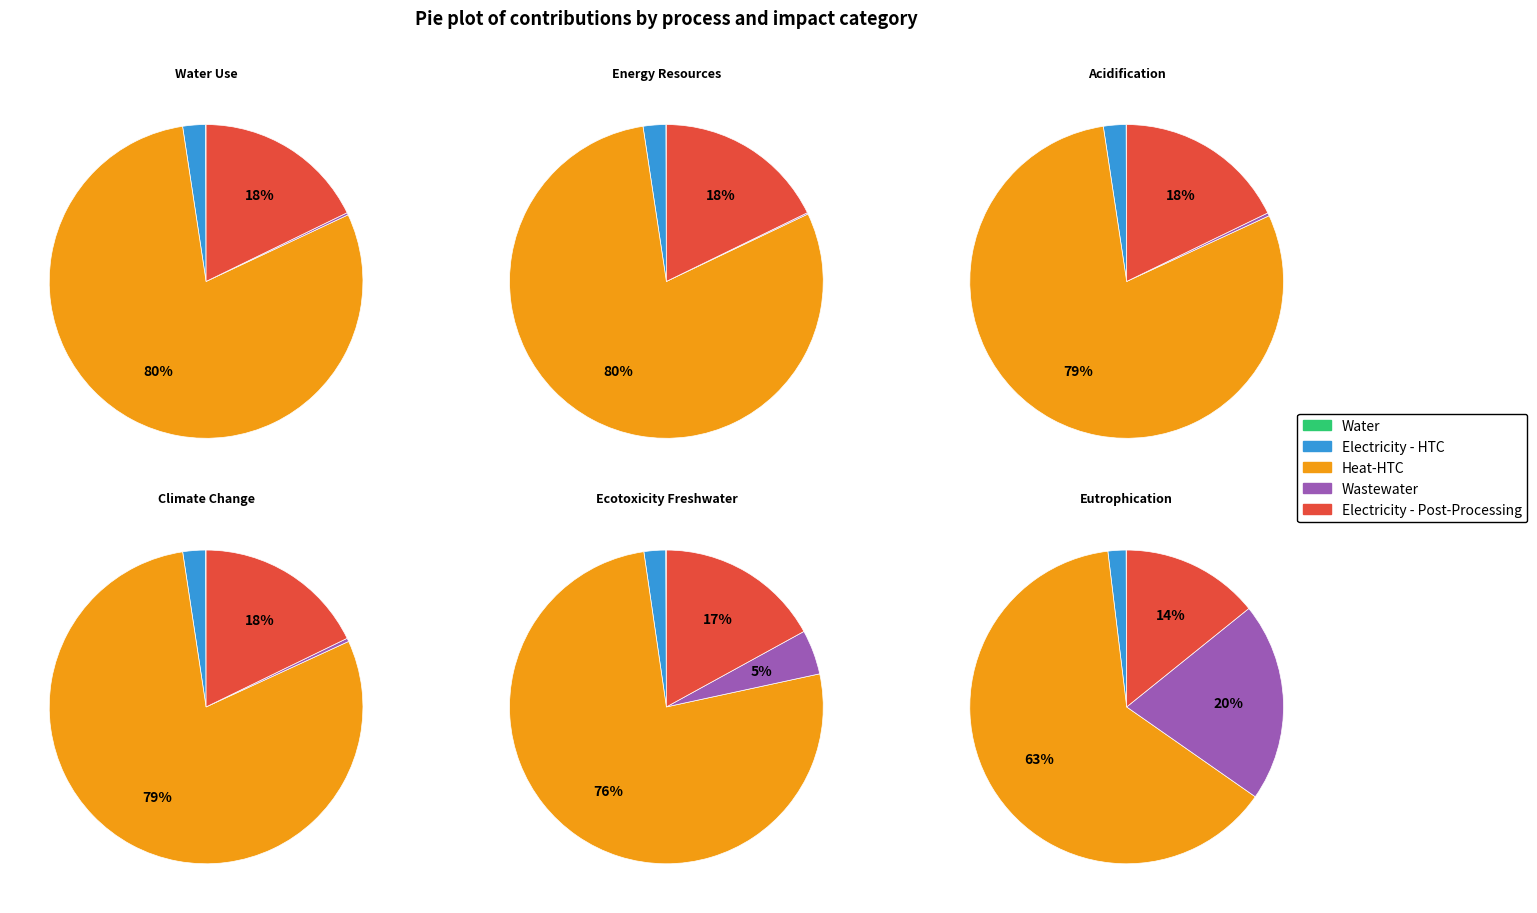

Between Ecotoxicity Freshwater and Energy Resources, which is larger?

Ecotoxicity Freshwater